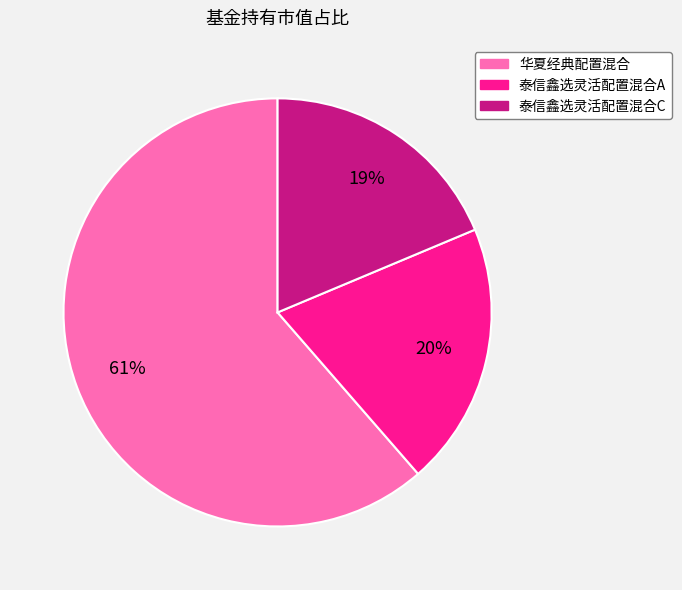

Count the number of slices in the pie.

3